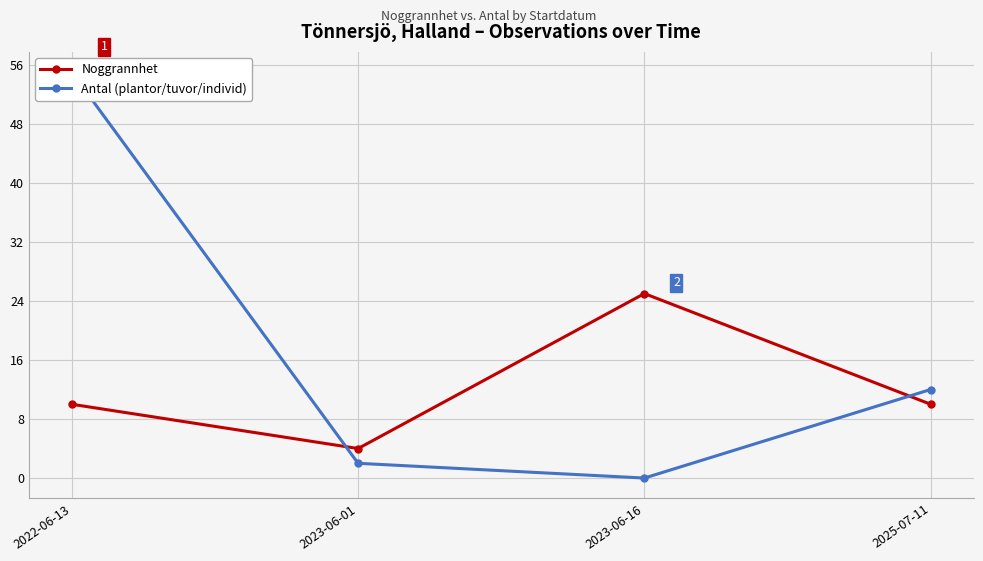

How many distinct data groups are displayed?

2